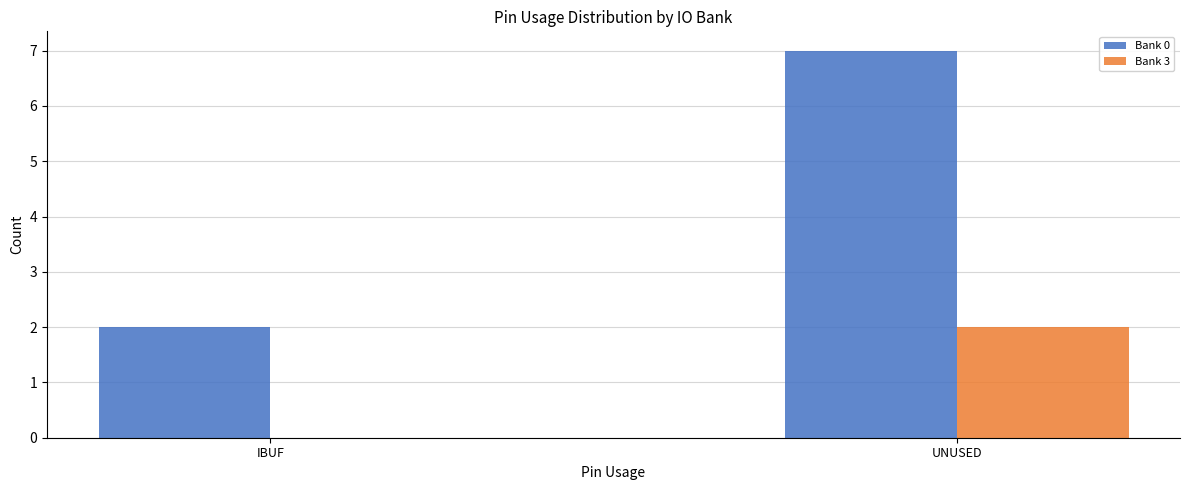

What is the greatest value displayed?

7